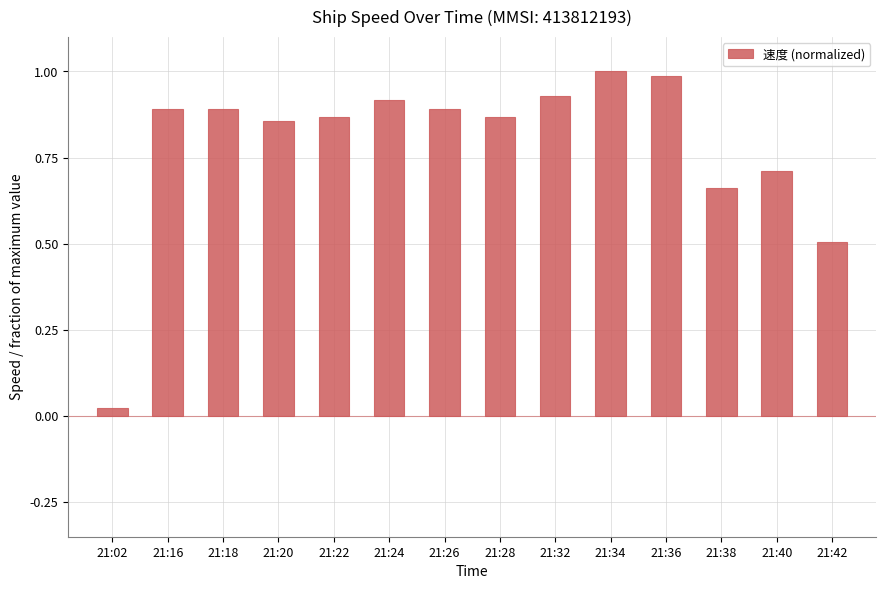

What is the change in value from 21:40 to 21:42?

-0.2